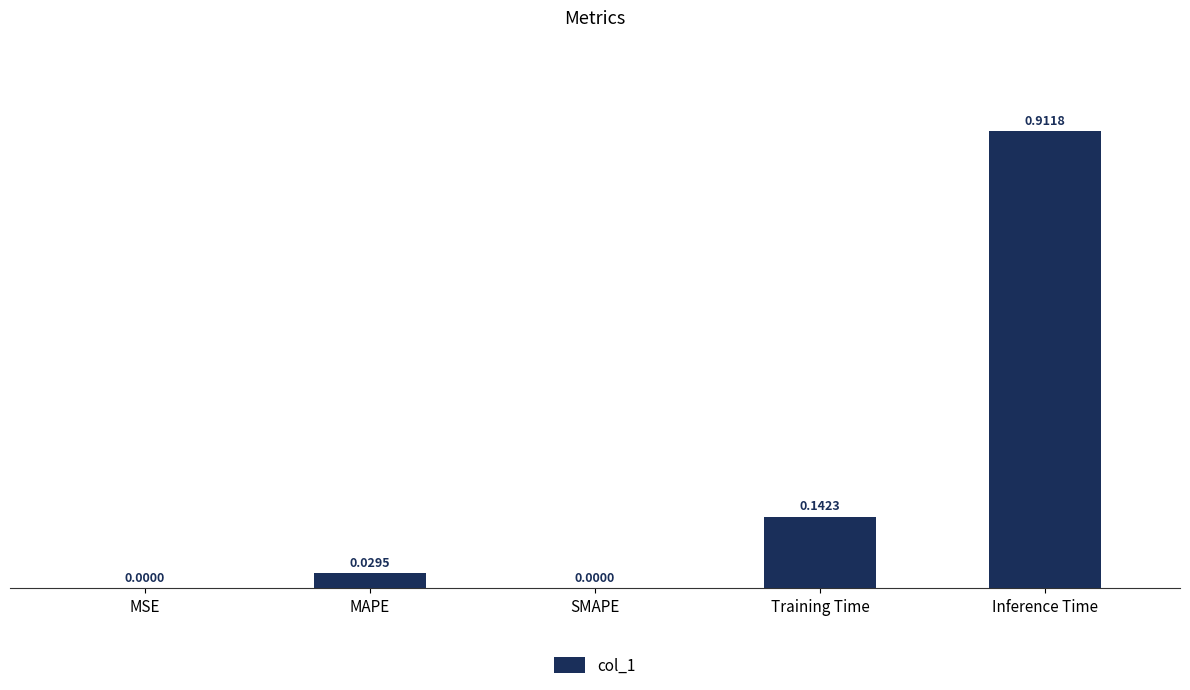

What is the change in value from MSE to Inference Time?

+0.9